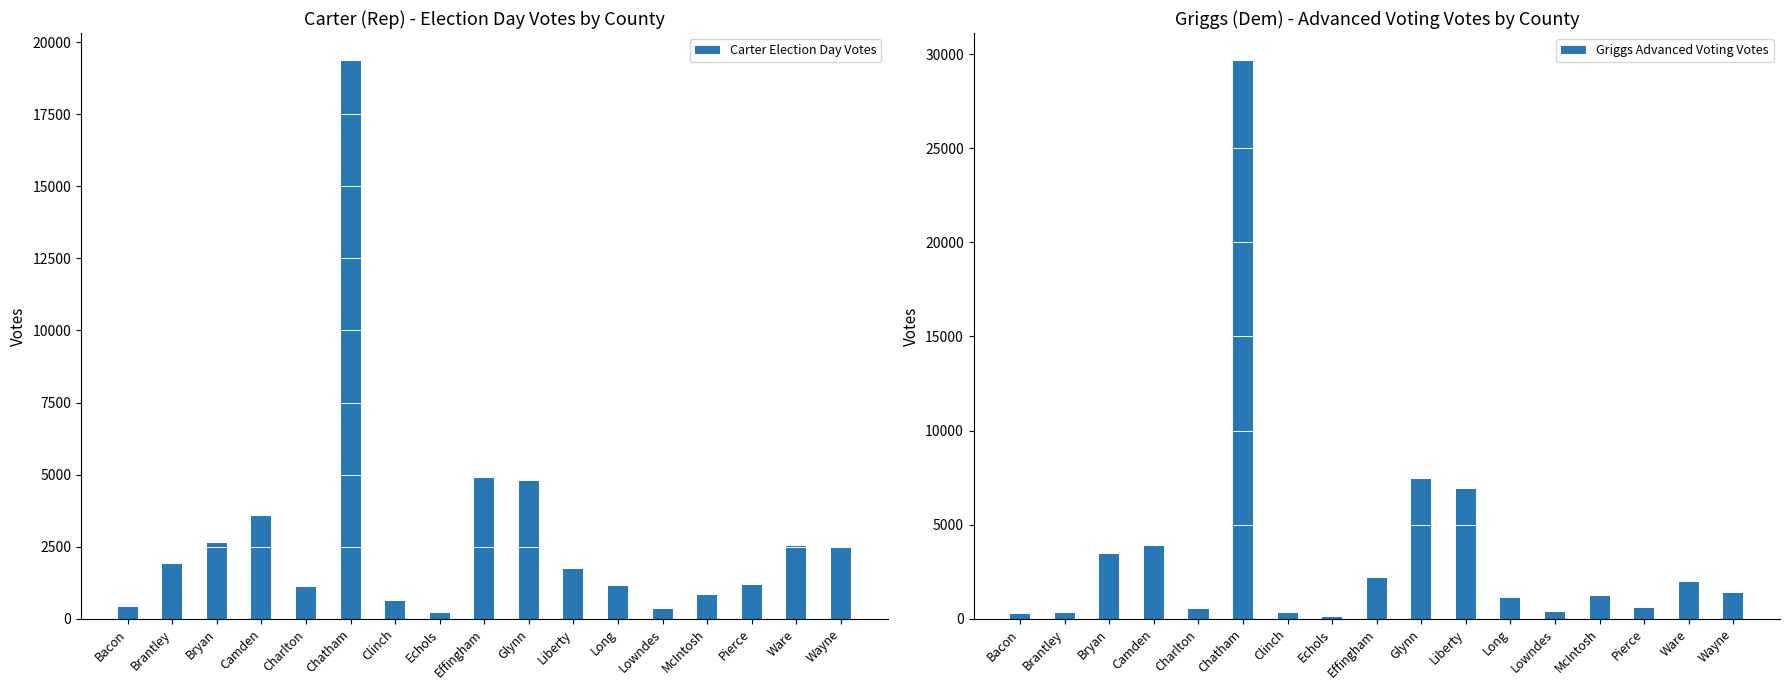

True or false: Carter Election Day Votes has a value of 3621 at Wayne.

False